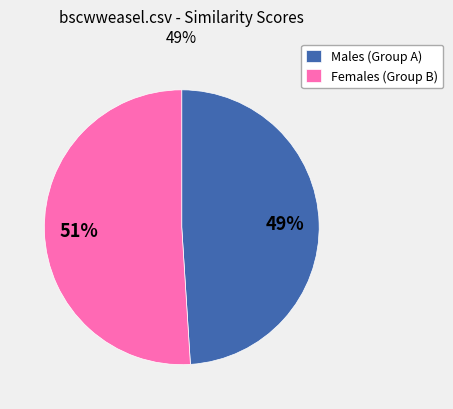

Combined, do Males (Group A) and Females (Group B) account for over 50%?

Yes